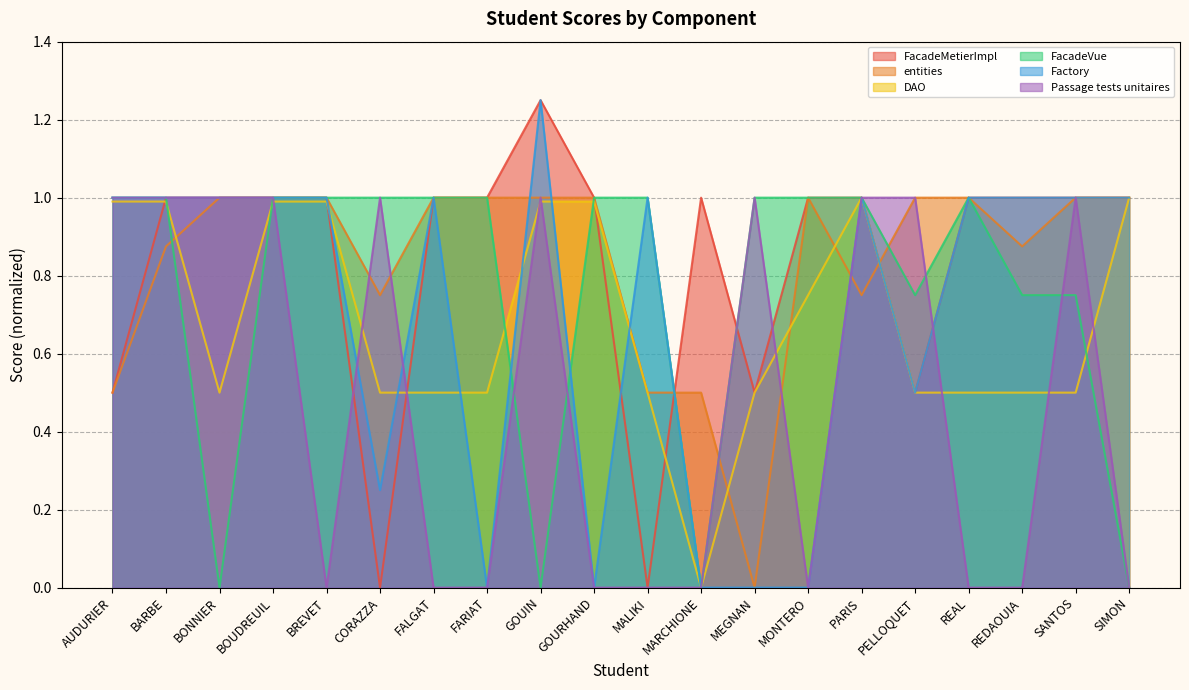

How many lines are shown in the chart?

6